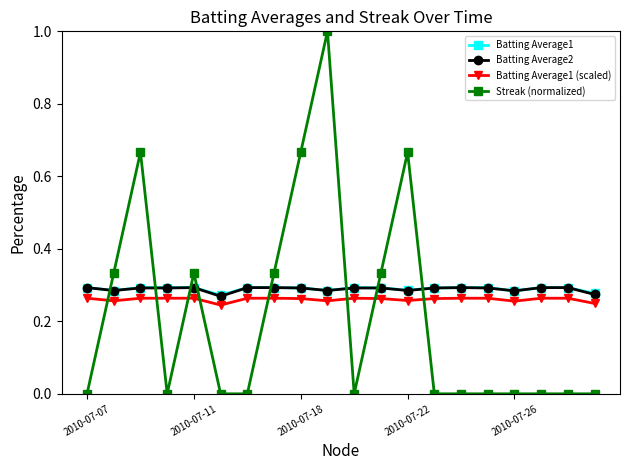

True or false: Streak (normalized) has more than 2 interior local peaks.

True